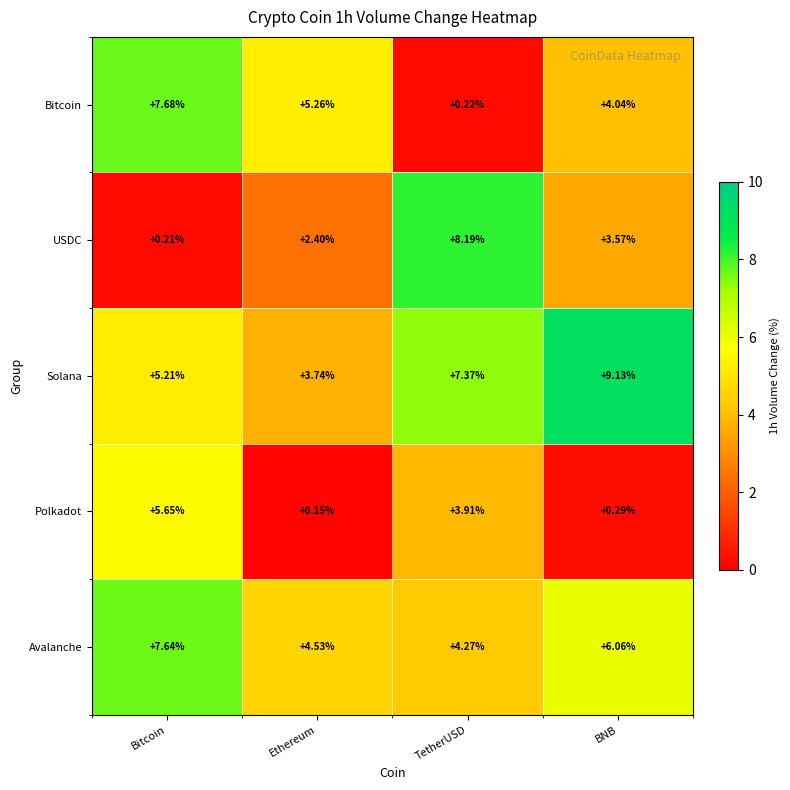

What is the spread (max minus min) of values at TetherUSD?

8.0